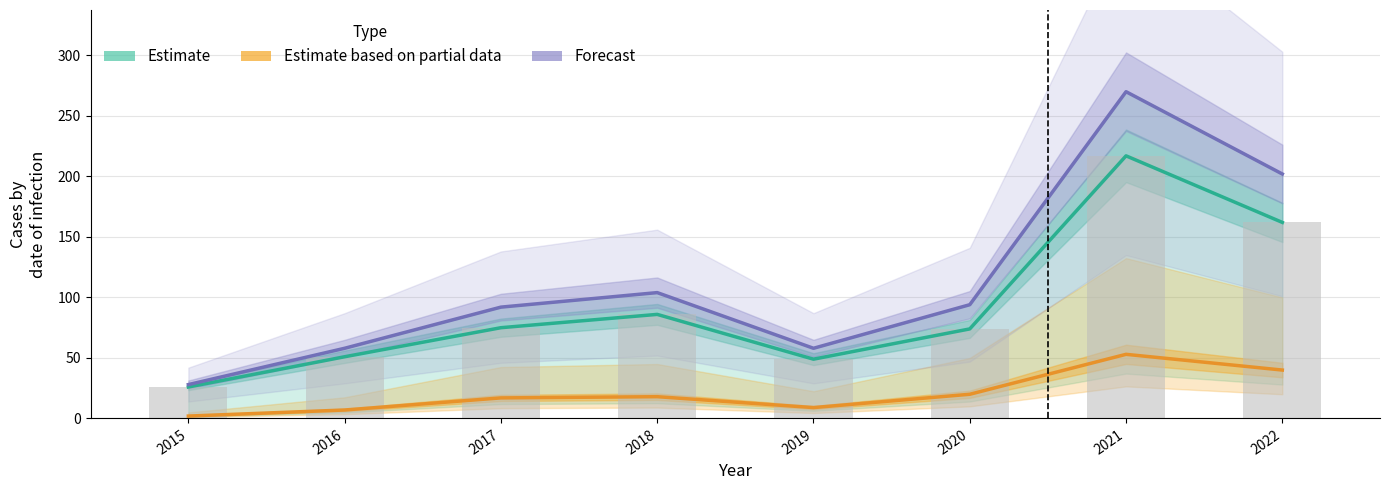

What is the sum of all Forecast values?

906